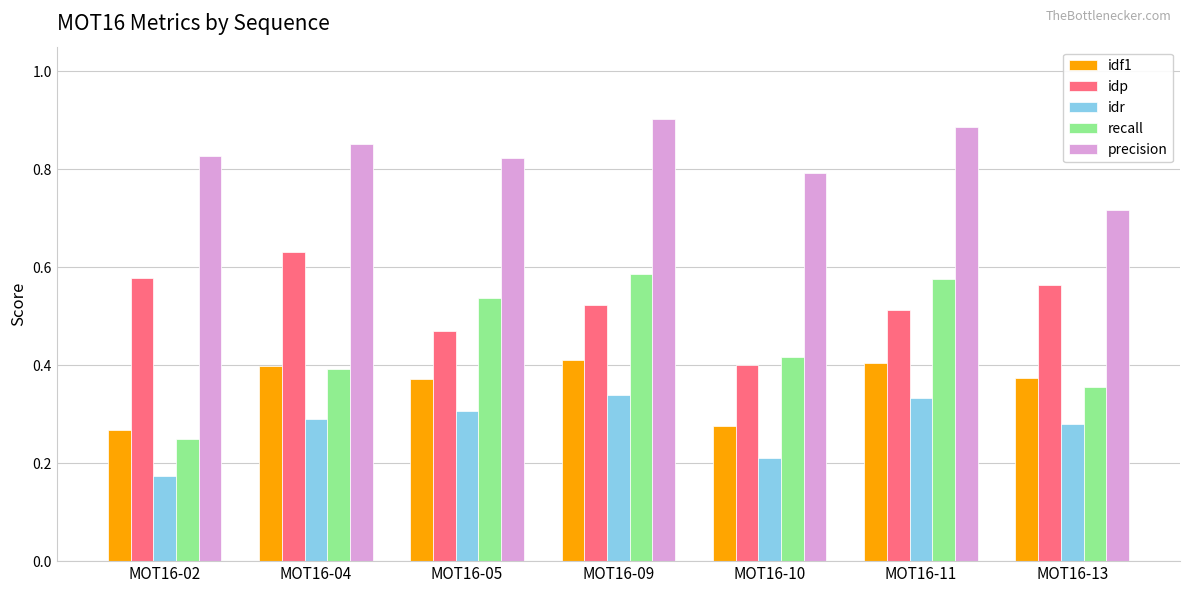

Which series has the largest range (max minus min)?

recall